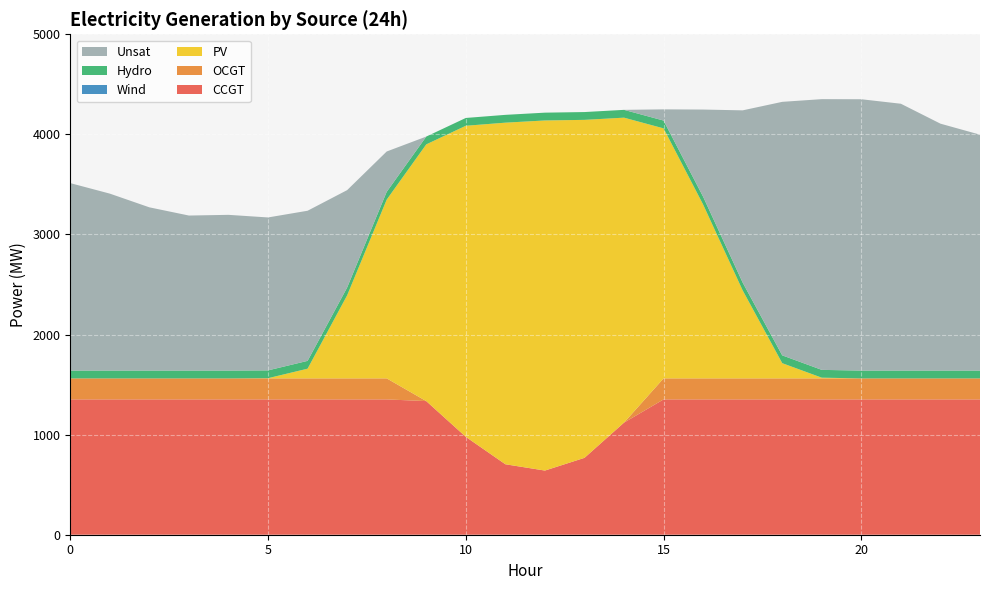

Reading left to right, list all the values displayed in this chart.

CCGT: 1352	1352	1352	1352	1352	1352	1352	1352	1352	1335	978	704	641	768	1120	1352	1352	1352	1352	1352	1352	1352	1352	1352
OCGT: 210	210	210	210	210	210	210	210	210	0	0	0	0	0	0	210	210	210	210	210	210	210	210	210
PV: 0	0	0	0	0	2	97	830	1786	2565	3108	3413	3498	3377	3047	2498	1737	879	152	7	0	0	0	0
Wind: 0	0	0	0	0	0	0	0	0	0	0	0	0	0	0	0	0	0	0	0	0	0	0	0
Hydro: 78	78	78	78	78	78	78	78	78	78	78	78	78	78	78	78	78	78	78	78	78	78	78	78
Unsat: 1873	1768	1631	1549	1556	1528	1500	973	403	0	0	0	0	0	0	112	871	1721	2533	2705	2711	2666	2467	2357